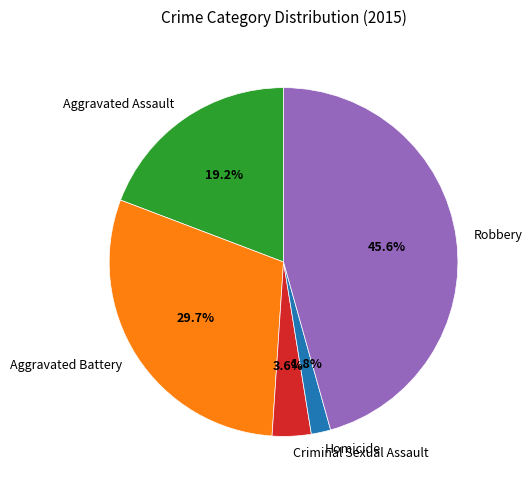

The Robbery slice represents 46% of the pie. True or false?

True